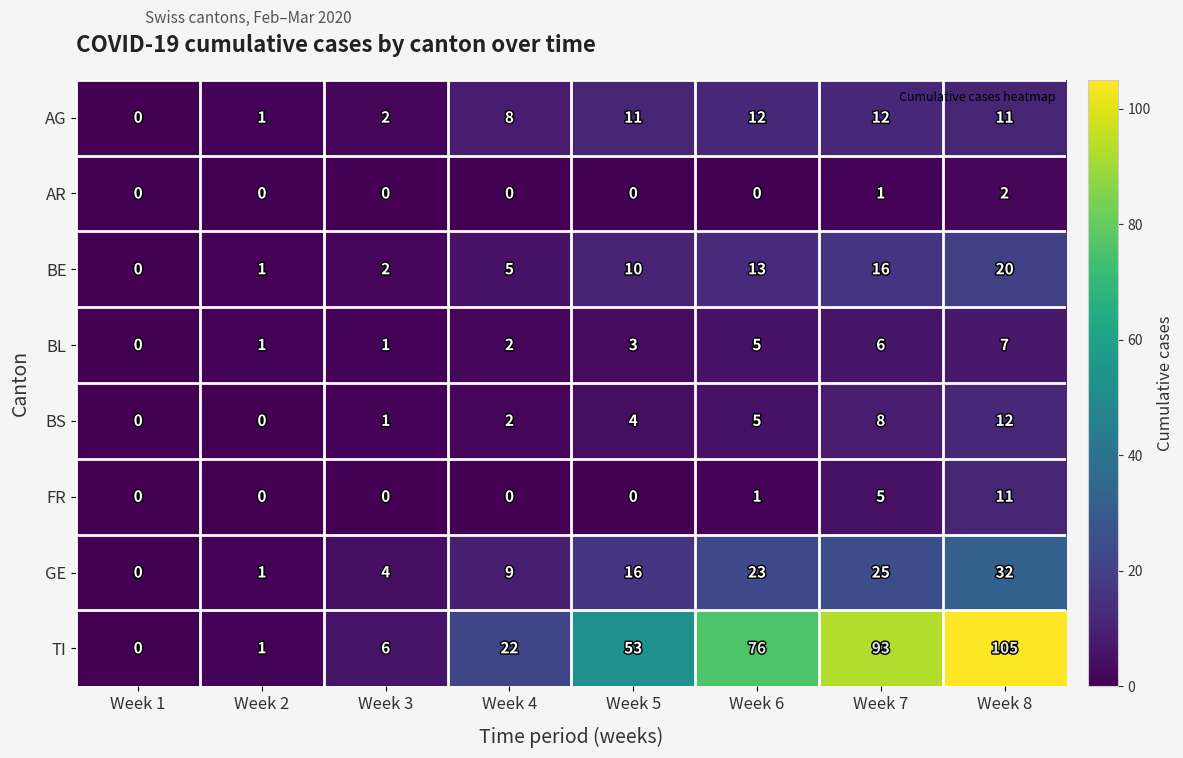

What is the sum of all TI values?

356